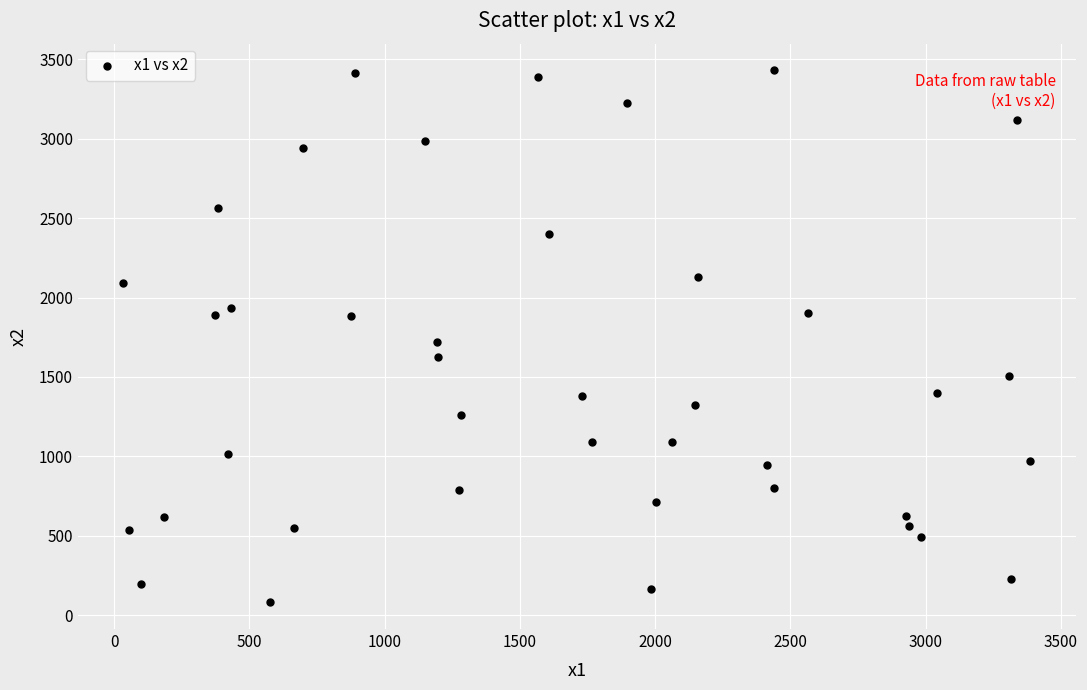

What is the range of Y values (max minus min)?

3352.1